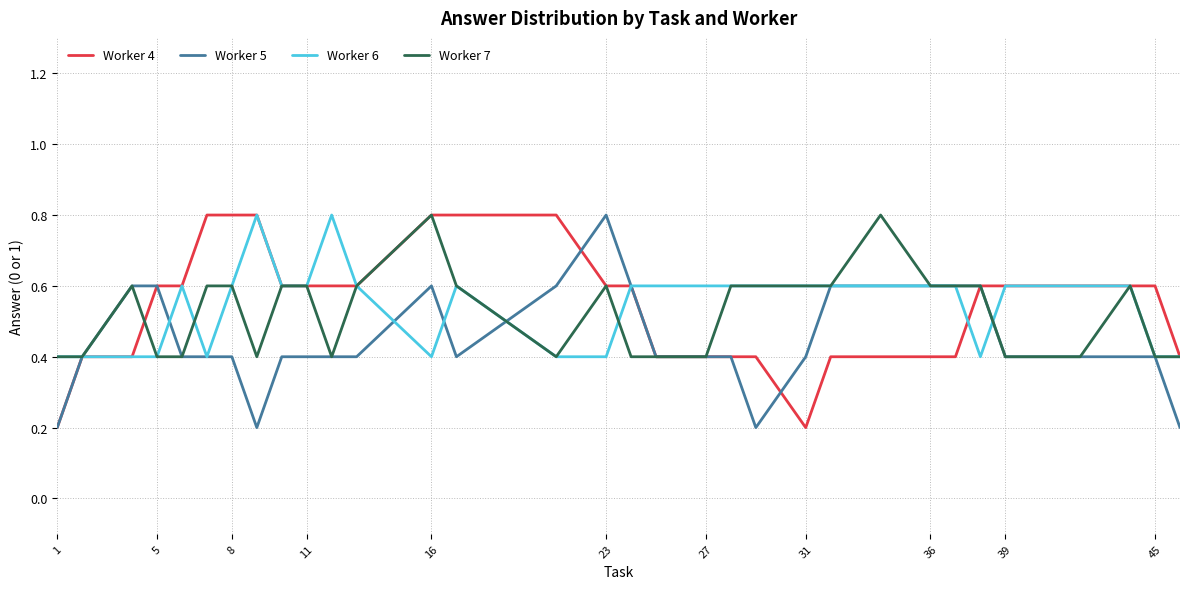

What is the greatest value displayed?

0.8